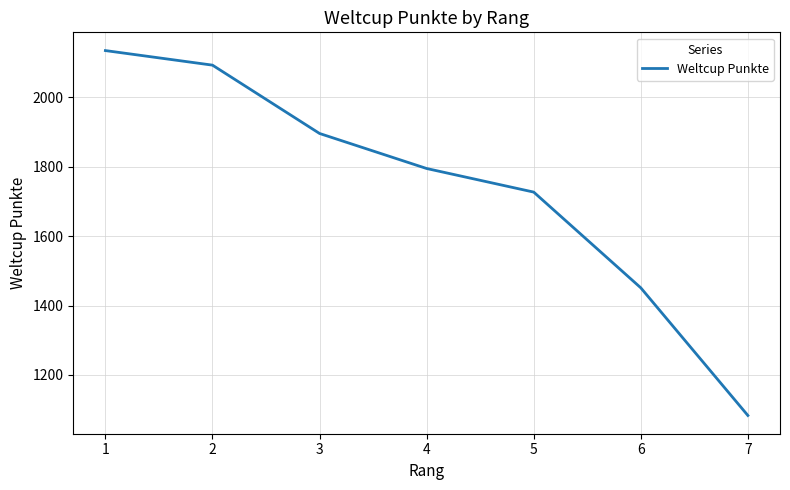

Is it true that the value at 7 is 1083?

True